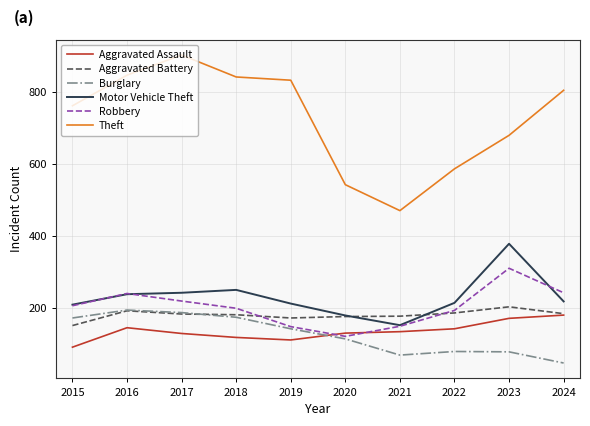

How many lines are shown in the chart?

6